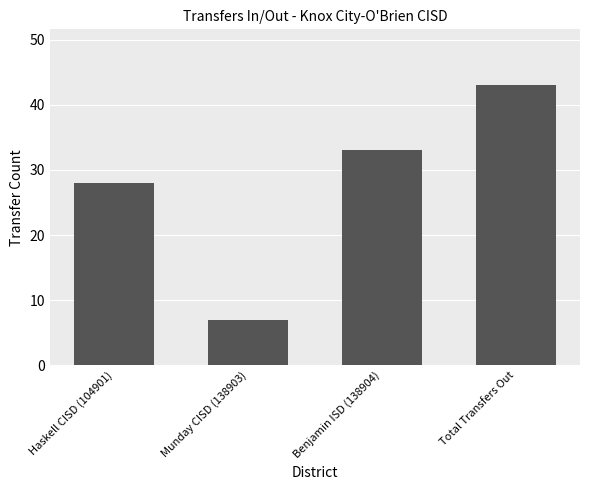

Are the bars grouped side by side (vs. stacked)?

No